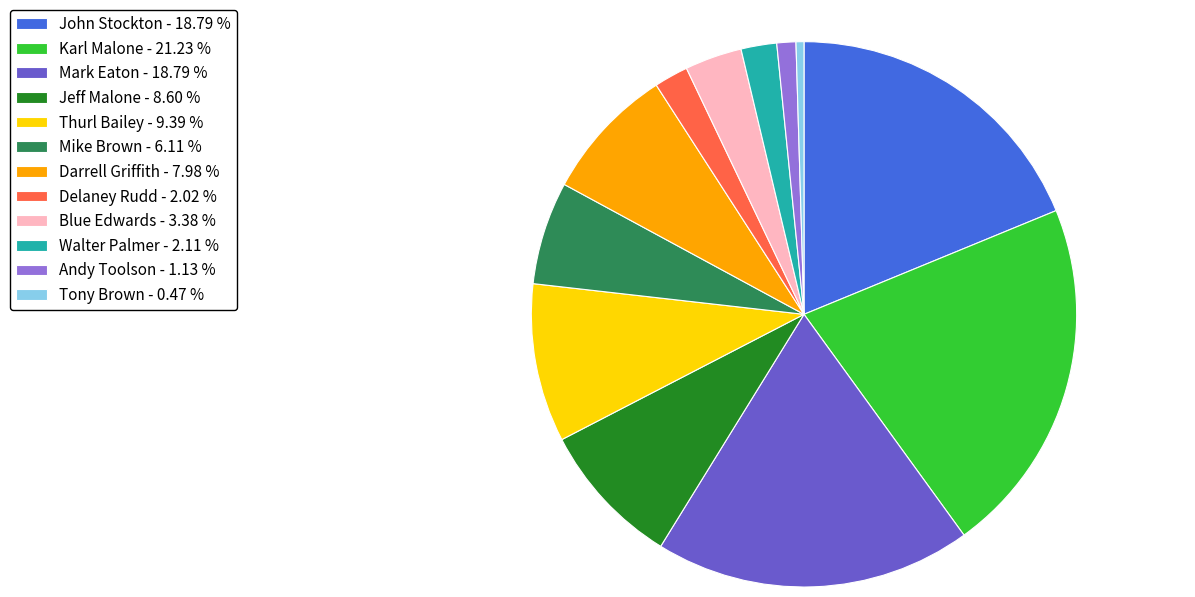

Does Mike Brown account for over 50% of the chart?

No